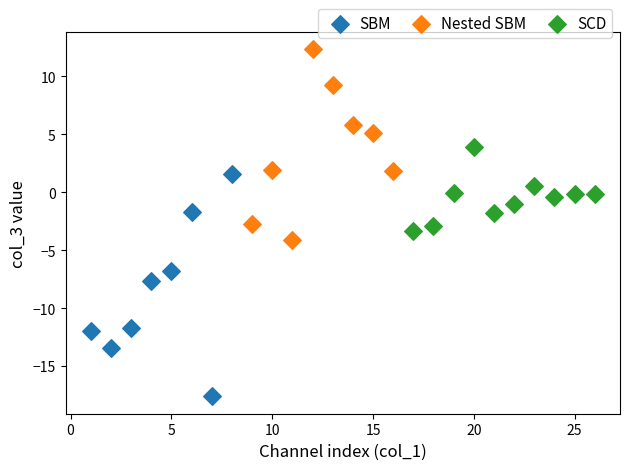

Which series has the widest spread of Y values?

SBM